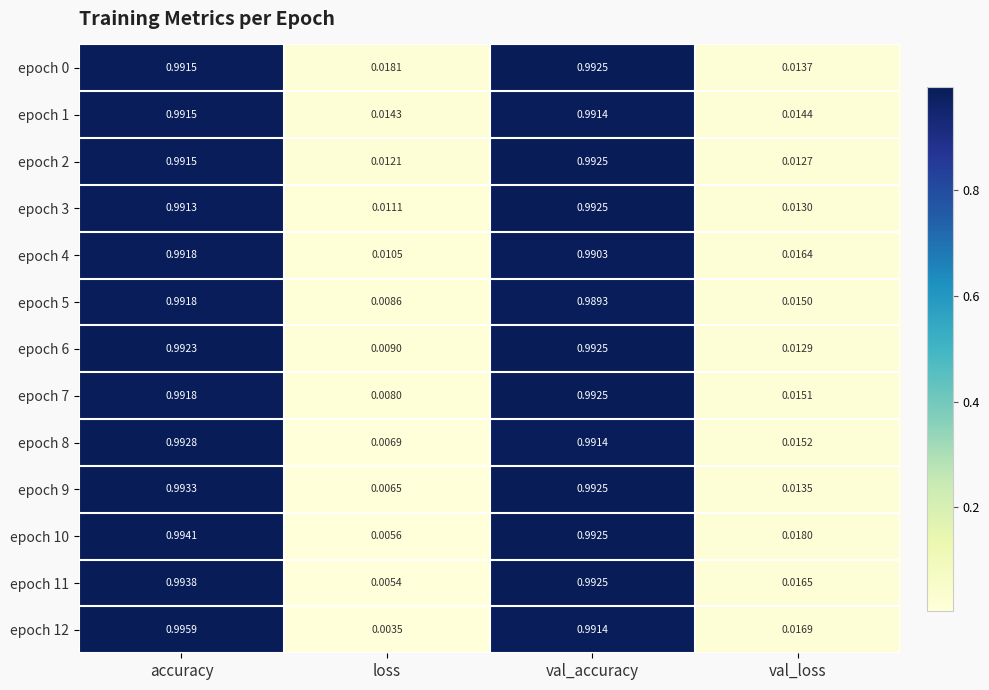

Which category has the lowest value across all series?

loss